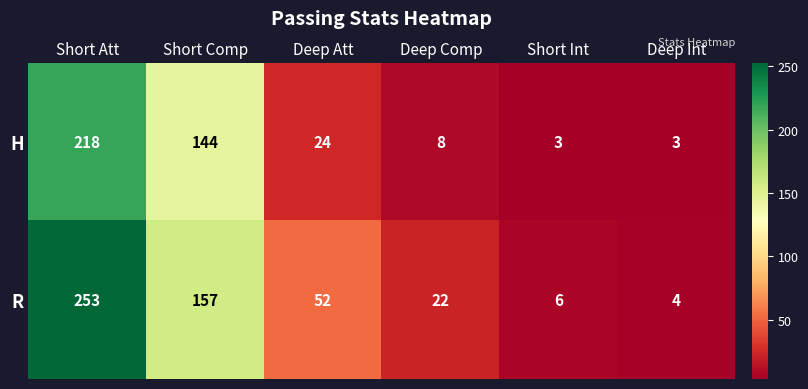

What is the average value of the R series?

82